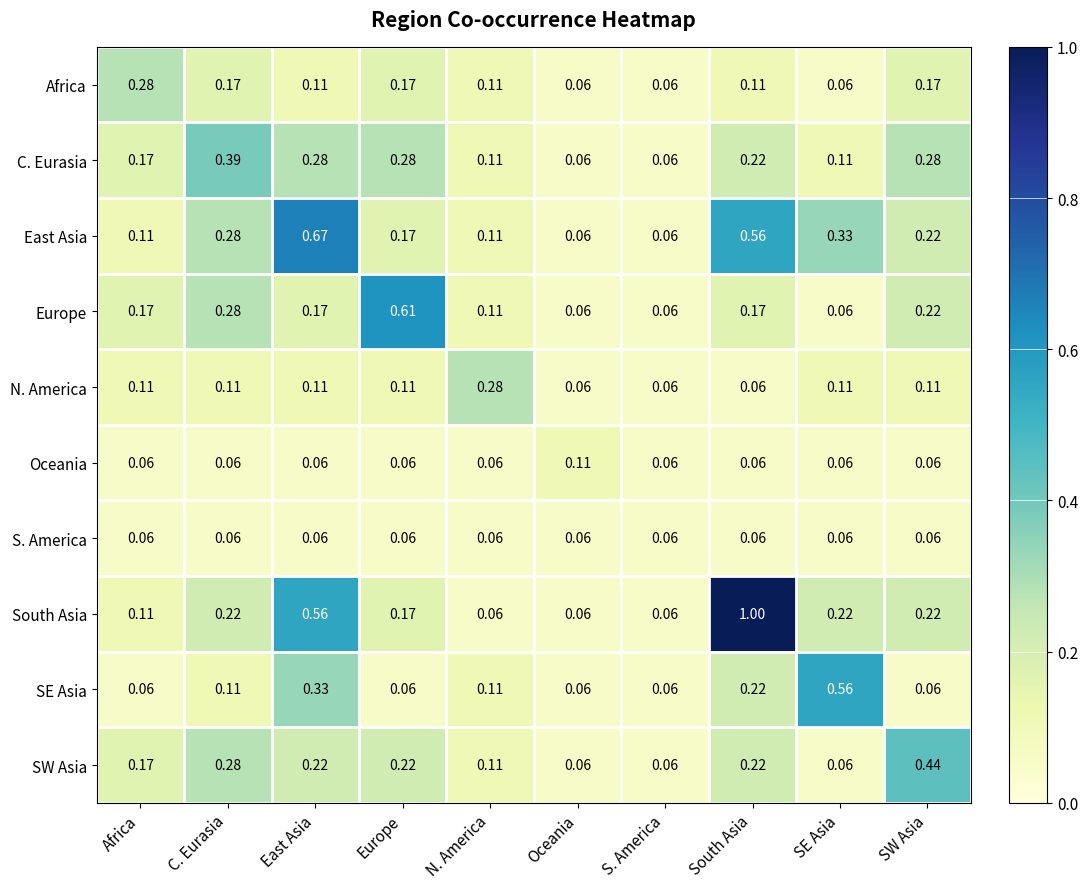

Which series has the largest total across all categories?

South Asia